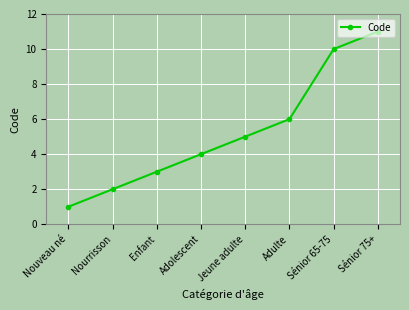

What is the difference between the second highest and minimum values?

9